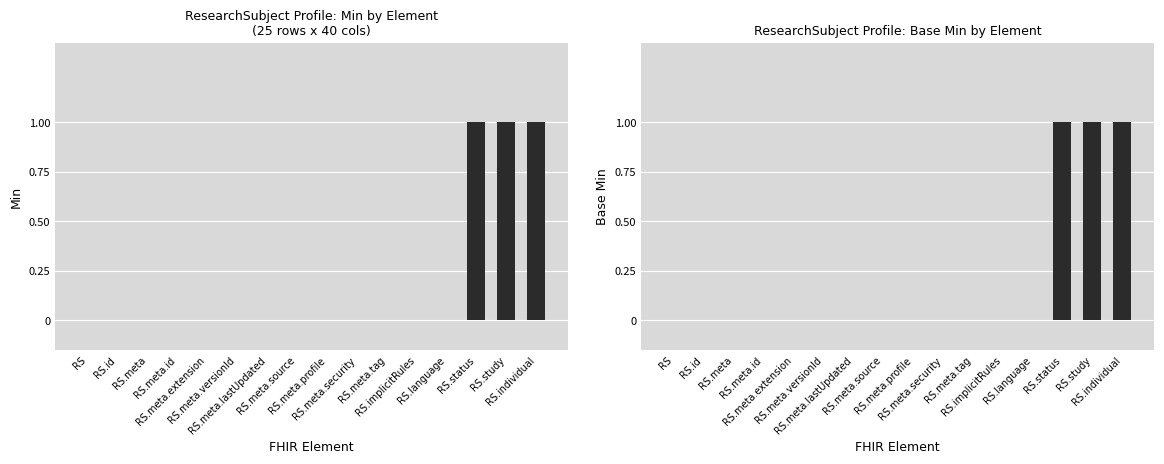

Is the value of Min at RS.meta.lastUpdated greater than the value of Base Min at RS.meta.profile?

No